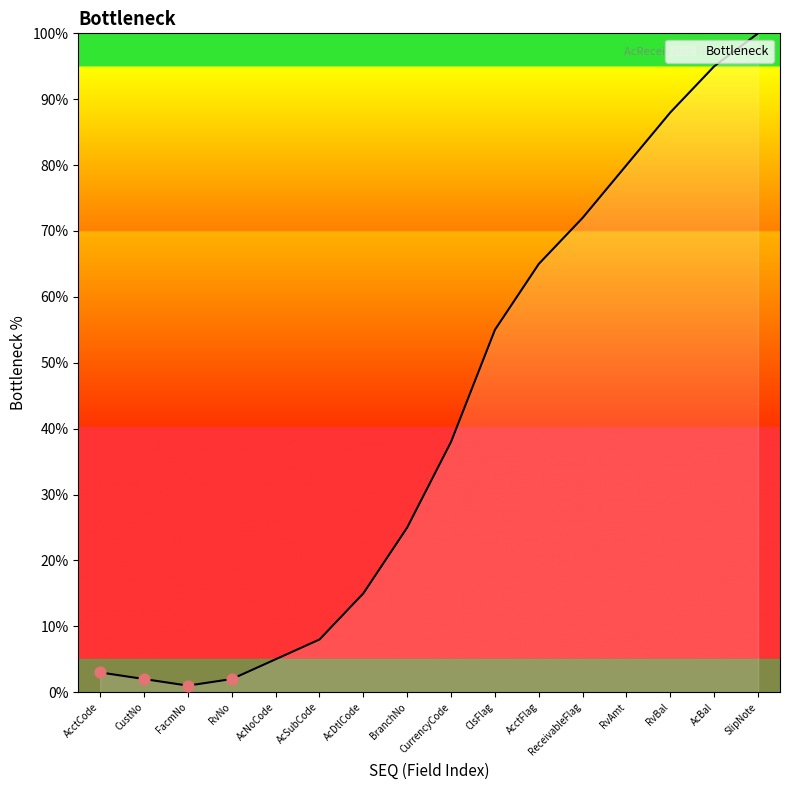

Between AcctFlag and ClsFlag, which is larger?

AcctFlag